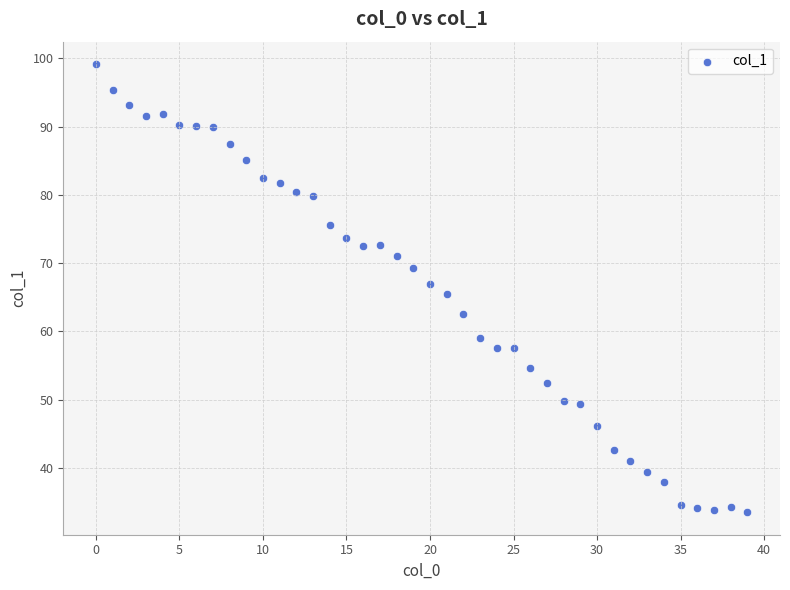

What is the range of Y values (max minus min)?

65.7